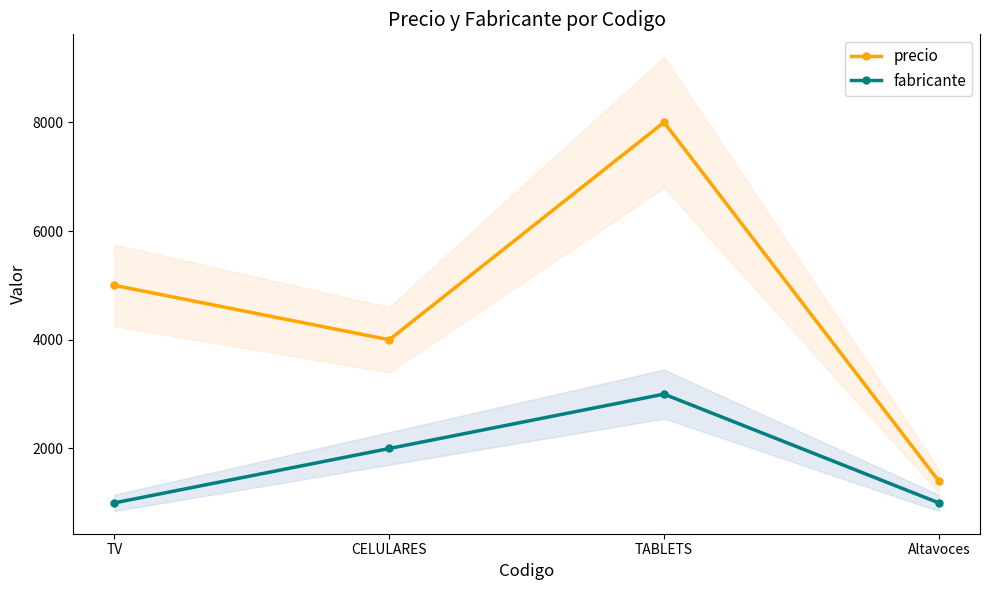

Which label corresponds to the smallest value in the chart?

TV